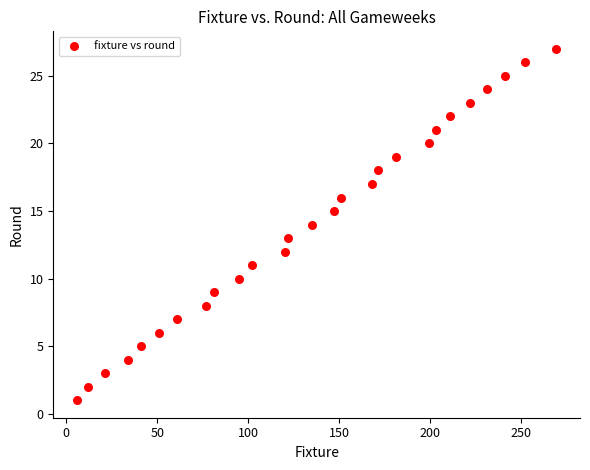

What is the range of X values (max minus min)?

263